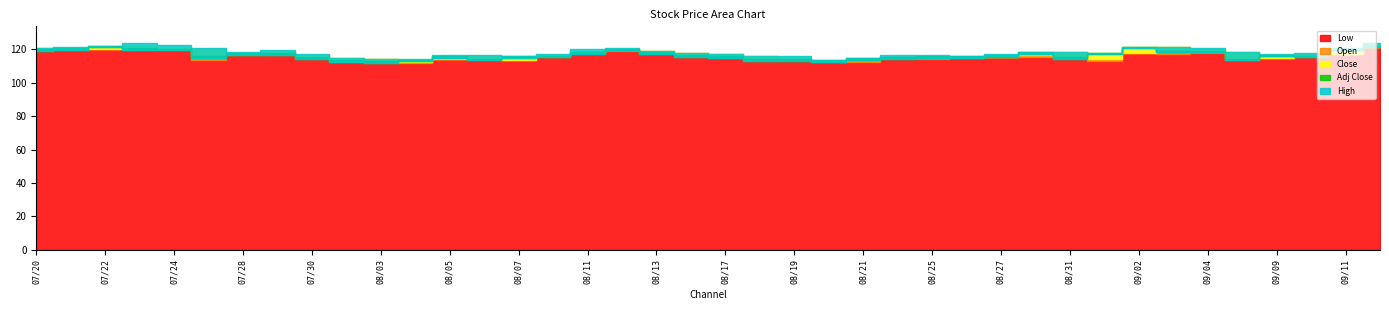

True or false: Open has more than 1 points higher than both neighbors.

True